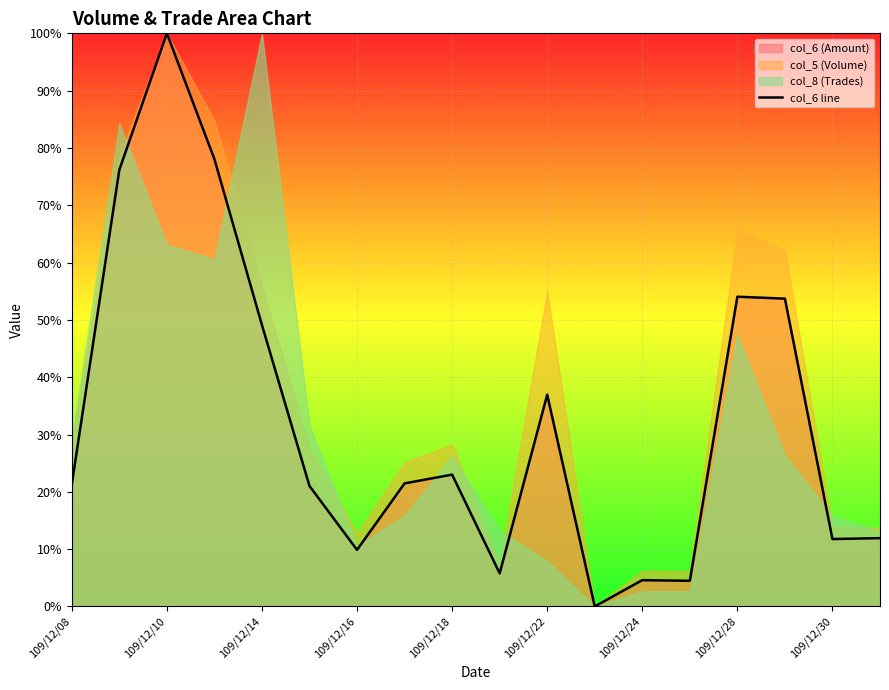

What is the maximum value shown in the chart?

100.0